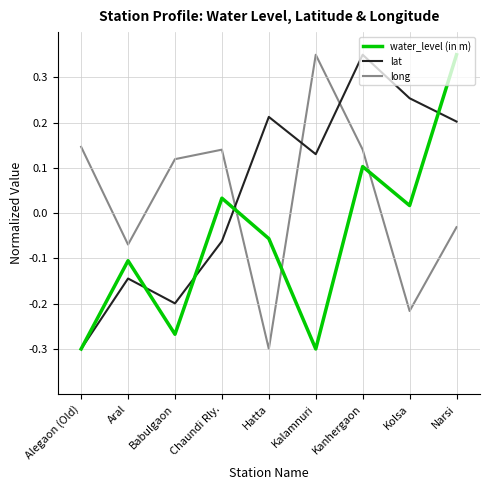

Between Hatta and Narsi, which series saw the biggest shift?

water_level (in m)